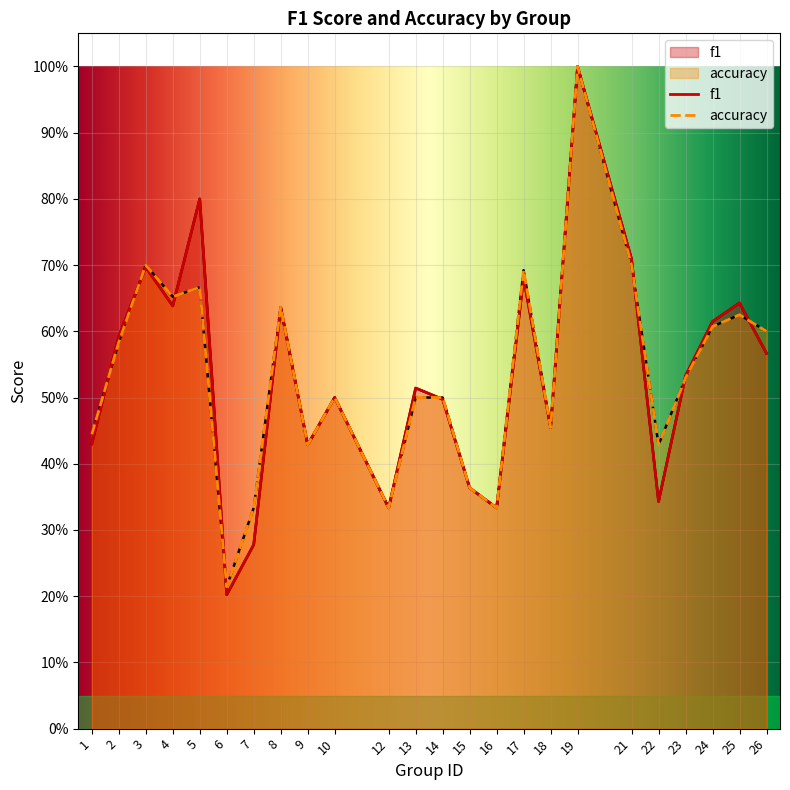

The f1 series shows 0.6 at 26. True or false?

True